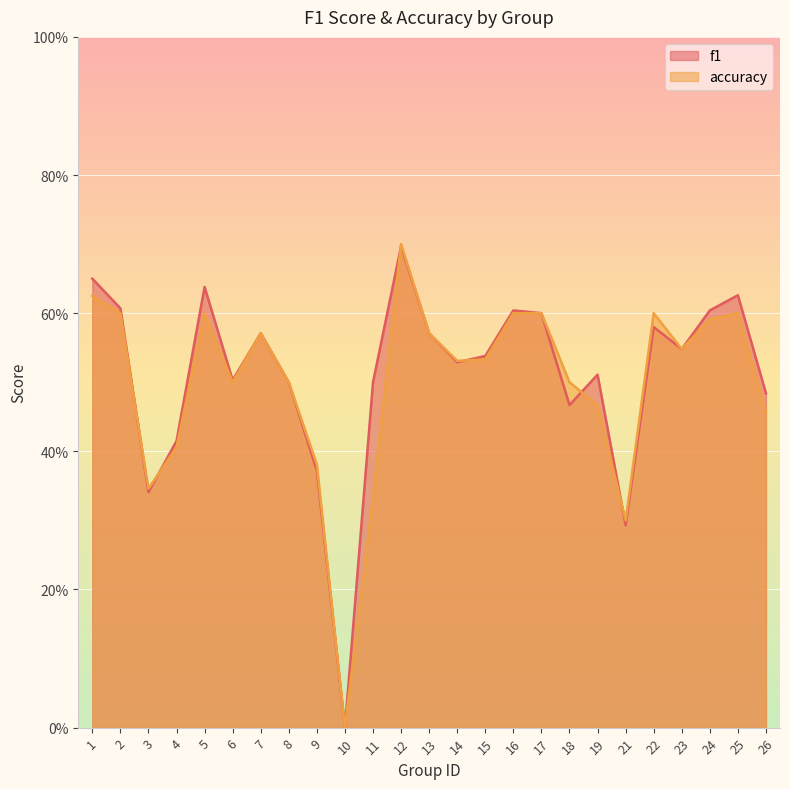

Rank the categories by f1 value from lowest to highest.

10, 21, 3, 9, 4, 18, 26, 8, 11, 6, 19, 14, 15, 23, 7, 13, 22, 17, 16, 24, 2, 25, 5, 1, 12